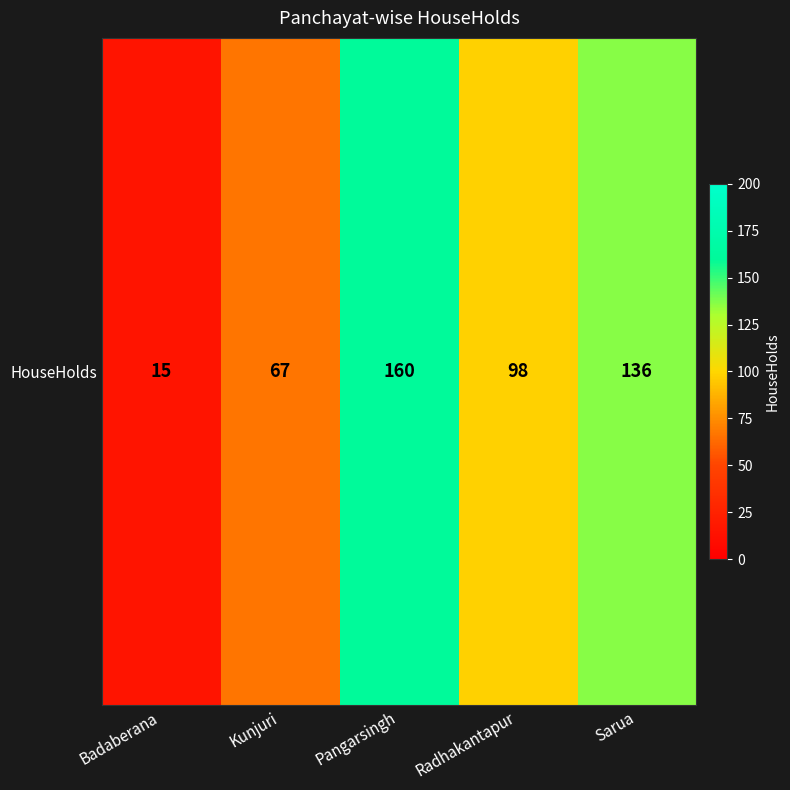

Which category has the highest value across all series?

Pangarsingh